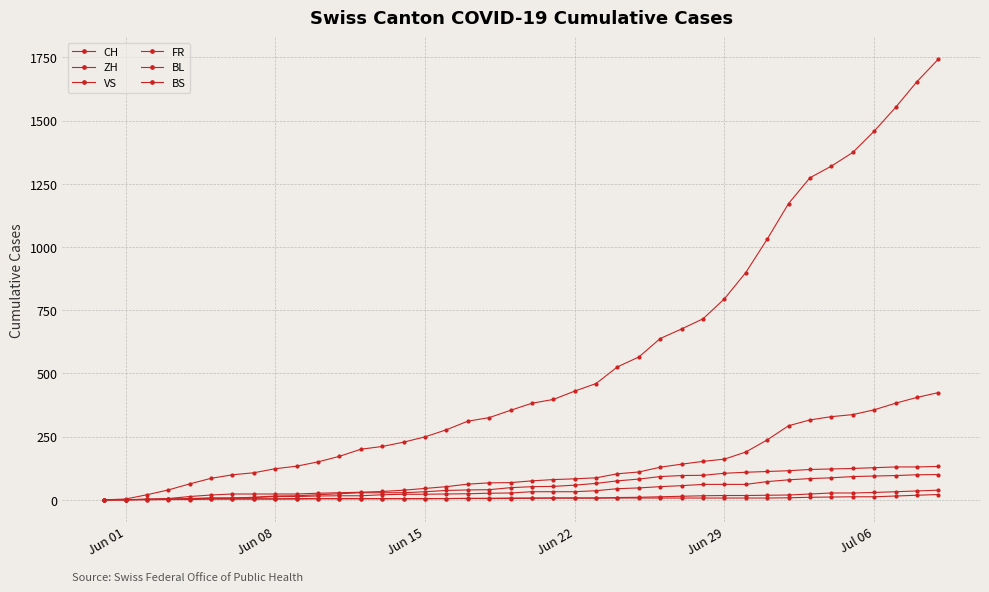

Is this an area chart (filled region under the line)?

No